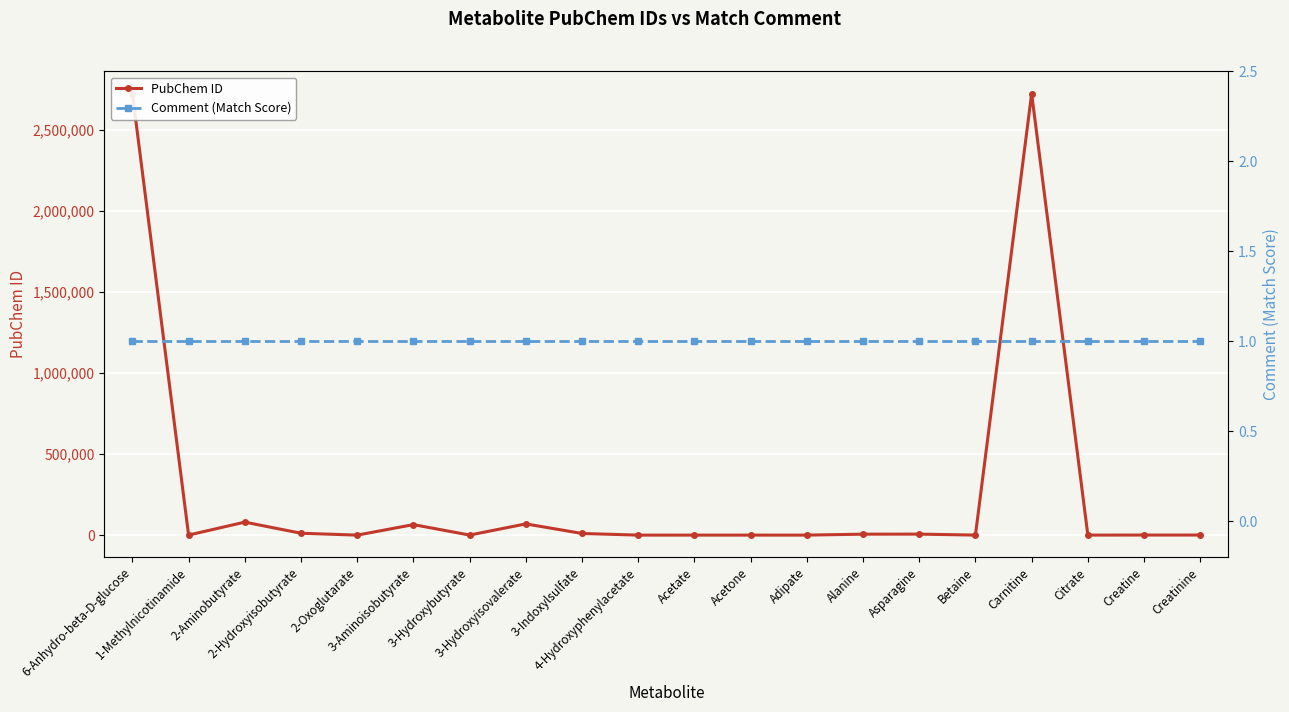

True or false: PubChem ID and Comment (Match Score) cross at least once.

False